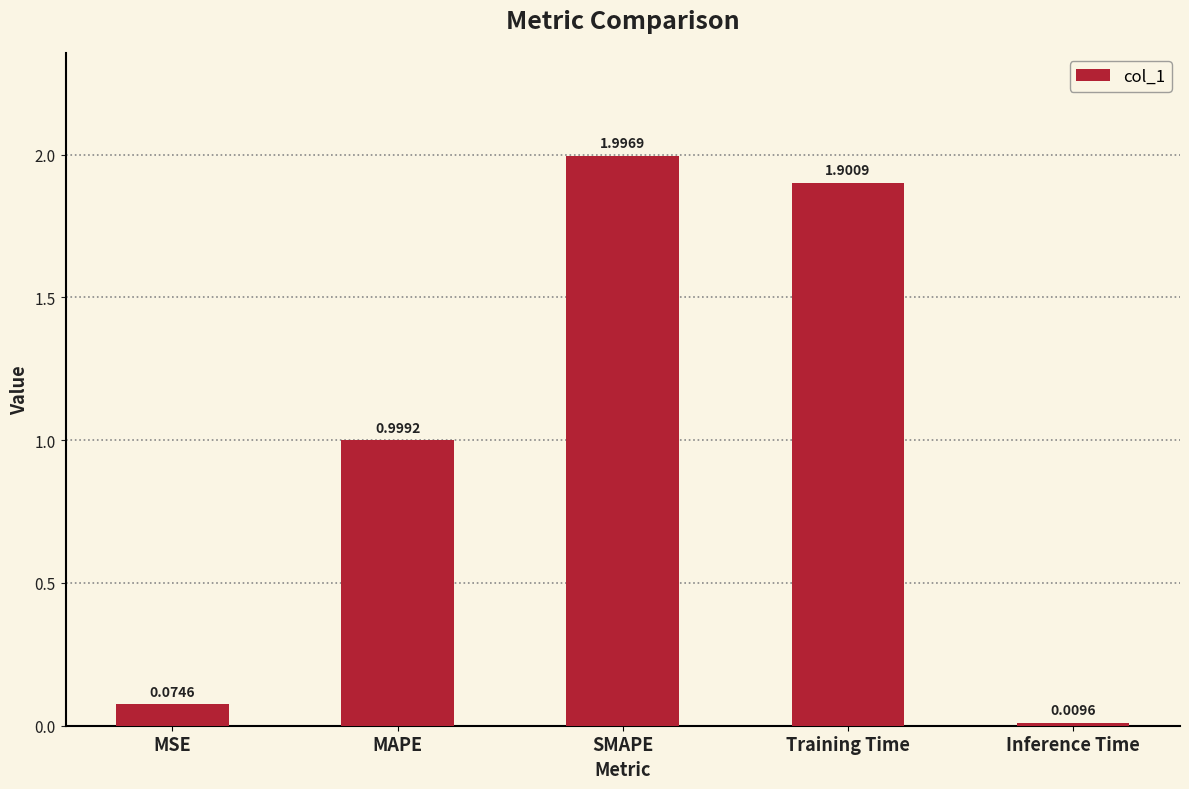

What is the change in value from MAPE to SMAPE?

+1.0